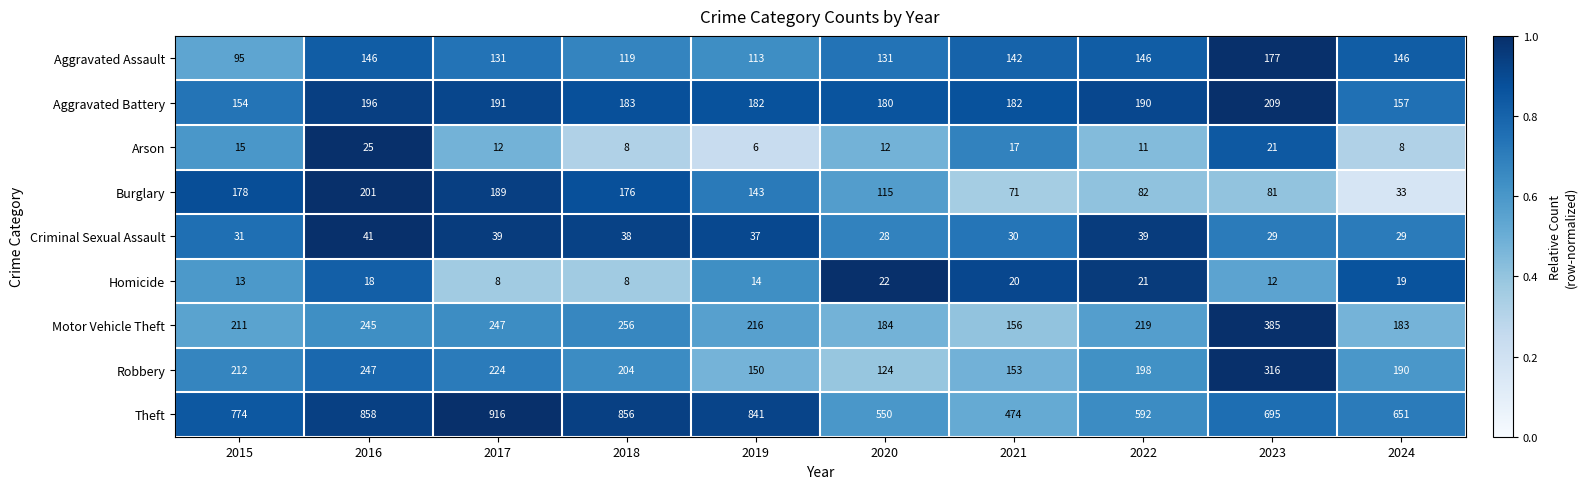

What is the sum of all Homicide values?

155